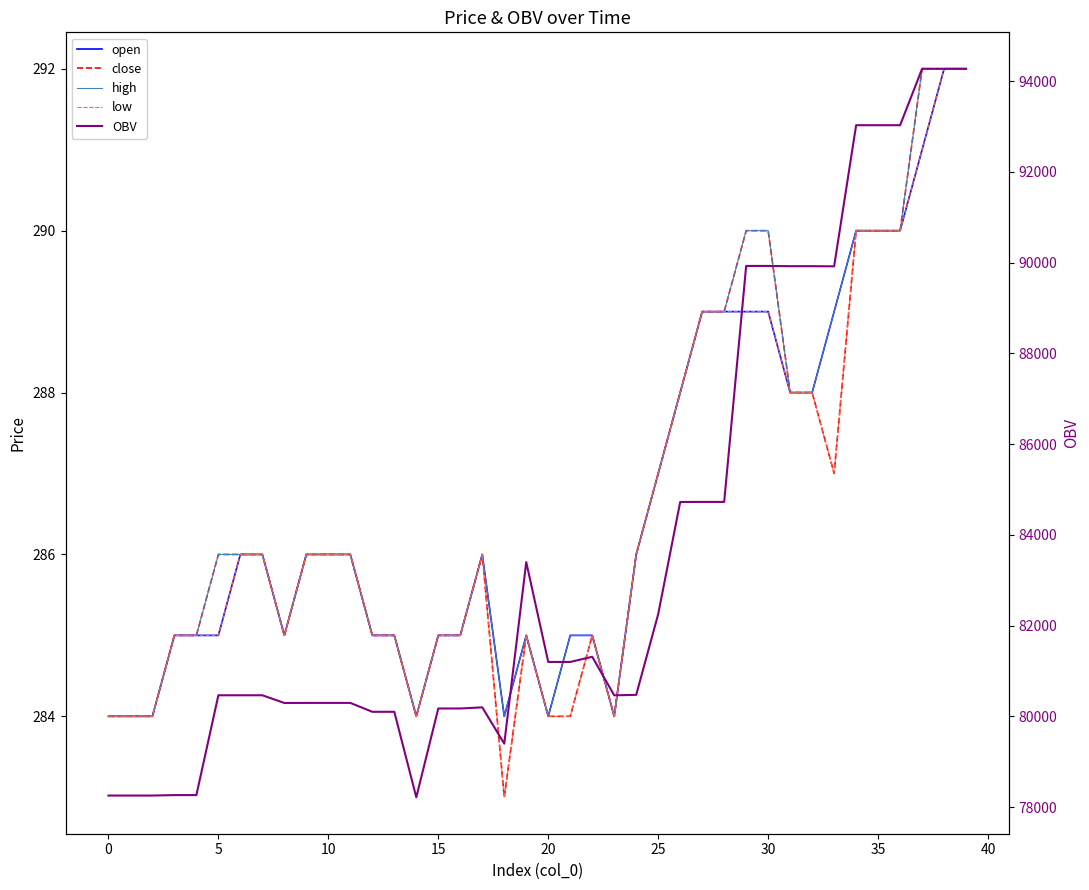

True or false: high and OBV intersect in this chart.

False